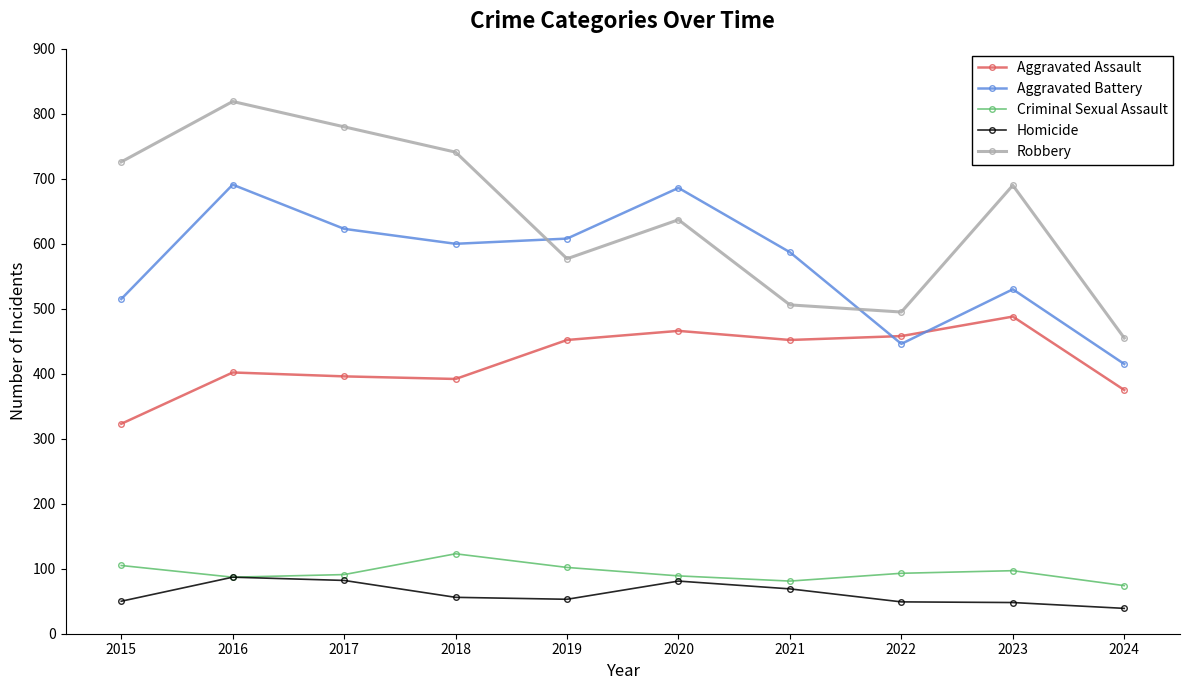

In Aggravated Battery, how many points are higher than both neighbors (excluding endpoints)?

3